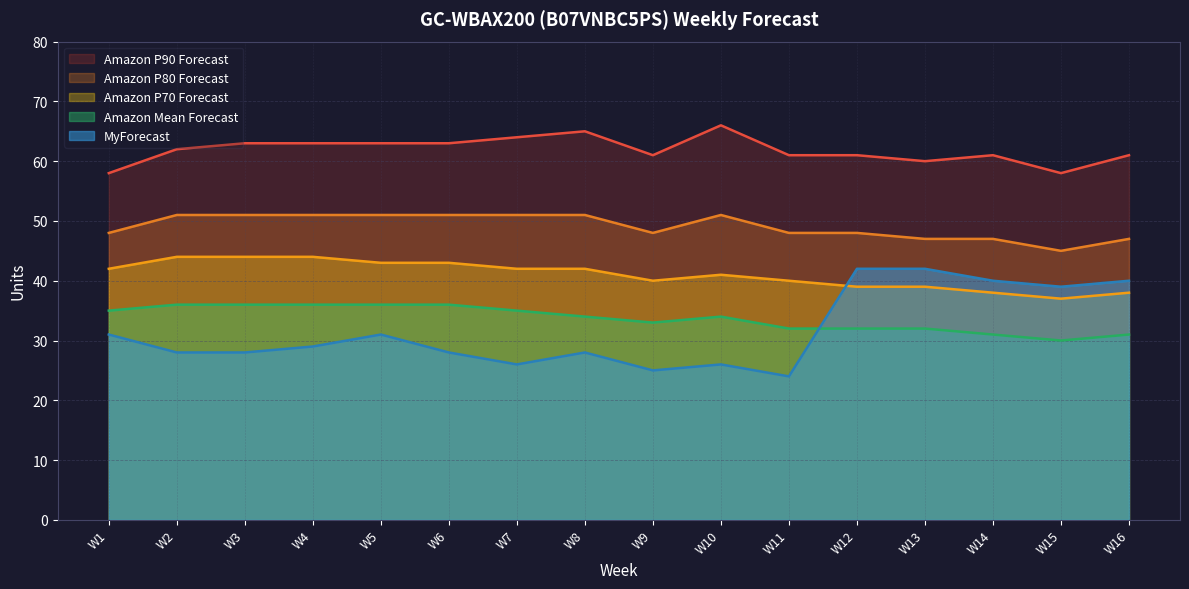

True or false: Amazon P80 Forecast and Amazon P70 Forecast cross at least once.

False